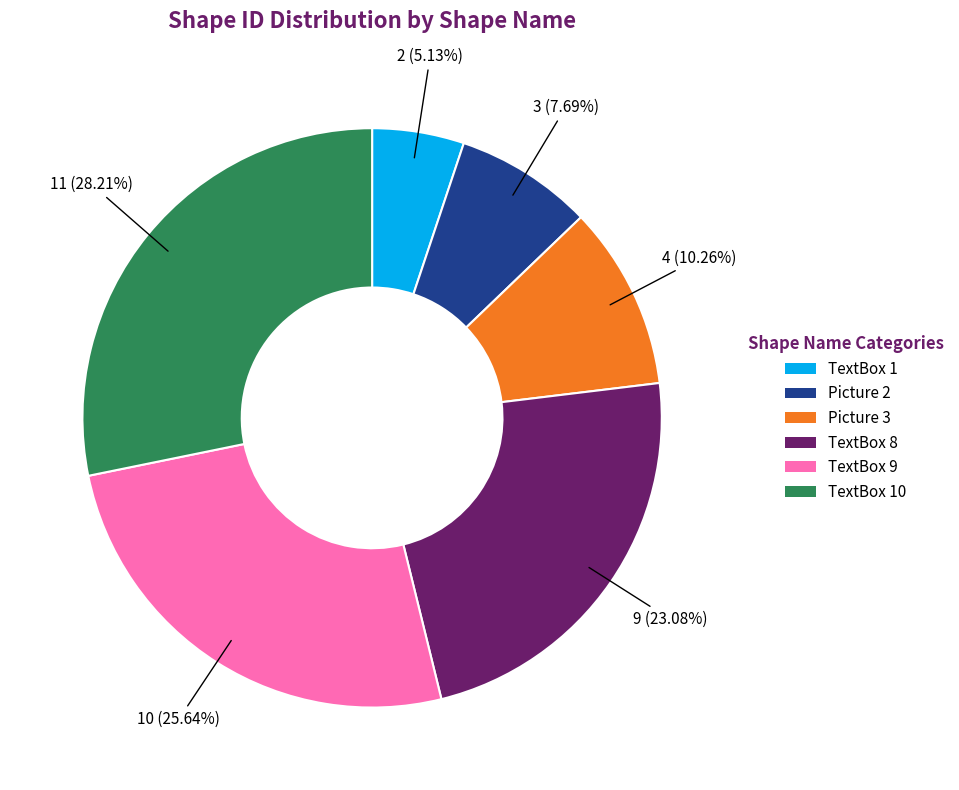

Is there a majority slice in this chart?

No